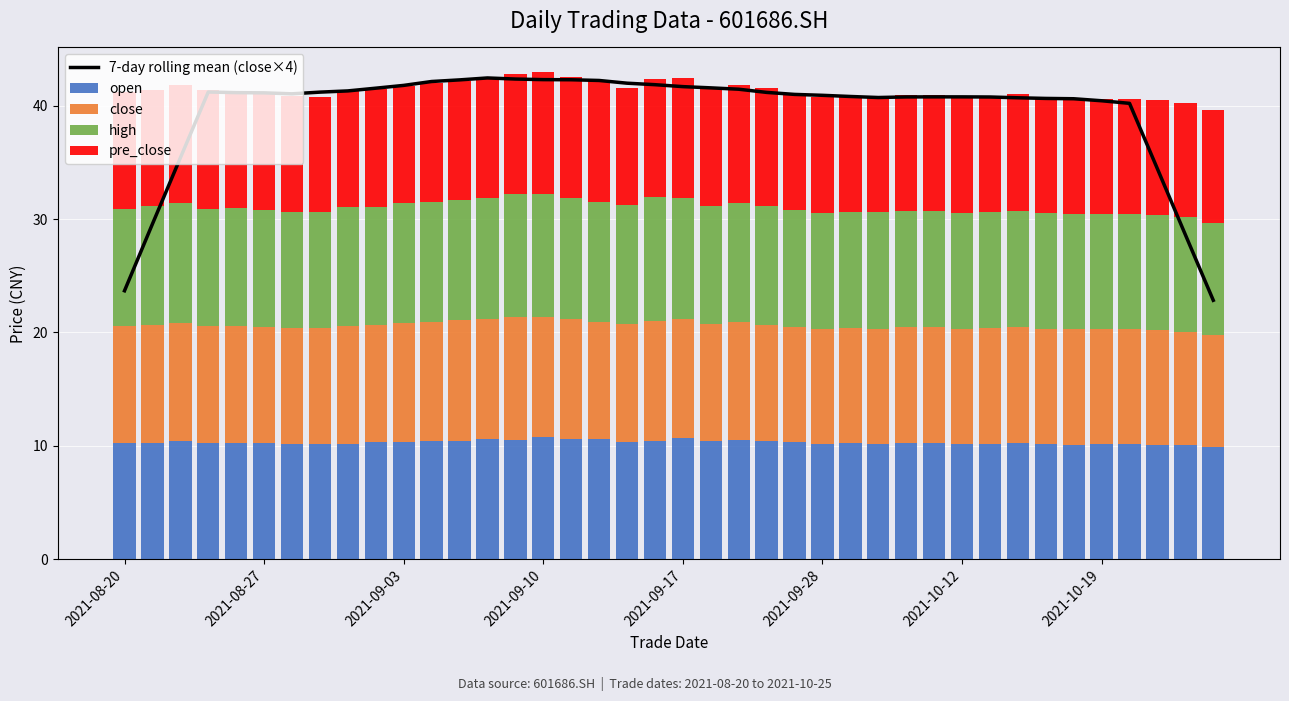

What is the average value of the open series?

10.3